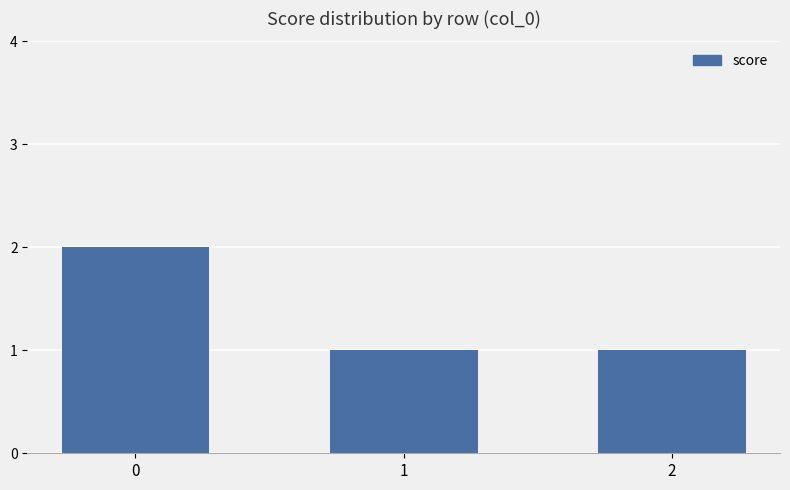

Is it true that the value at 2 is 1?

True